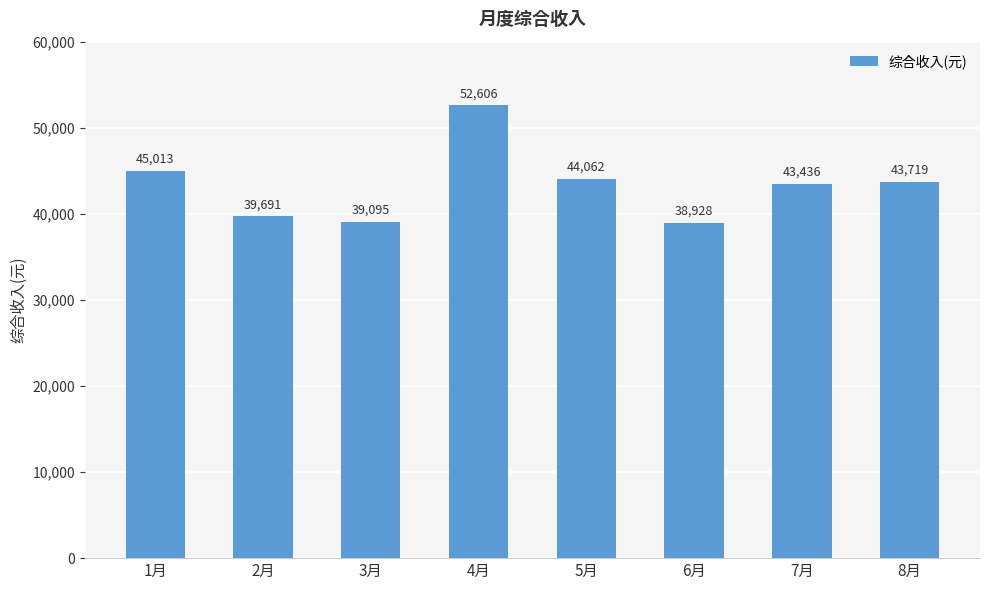

What is the label of the 5th bar from the right?

4月